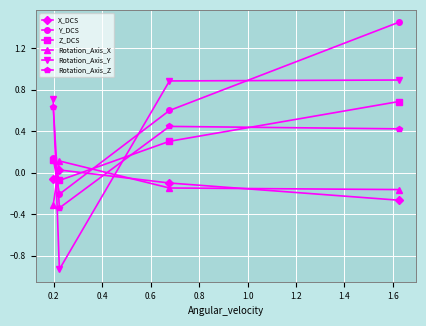

How many intersections are there between Rotation_Axis_Y and Y_DCS?

3